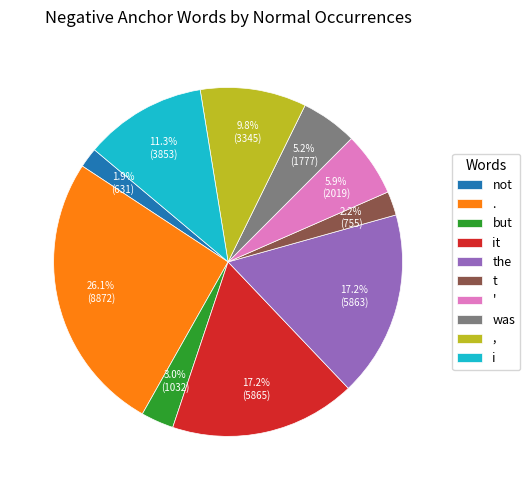

True or false: but accounts for 3% of the total.

True